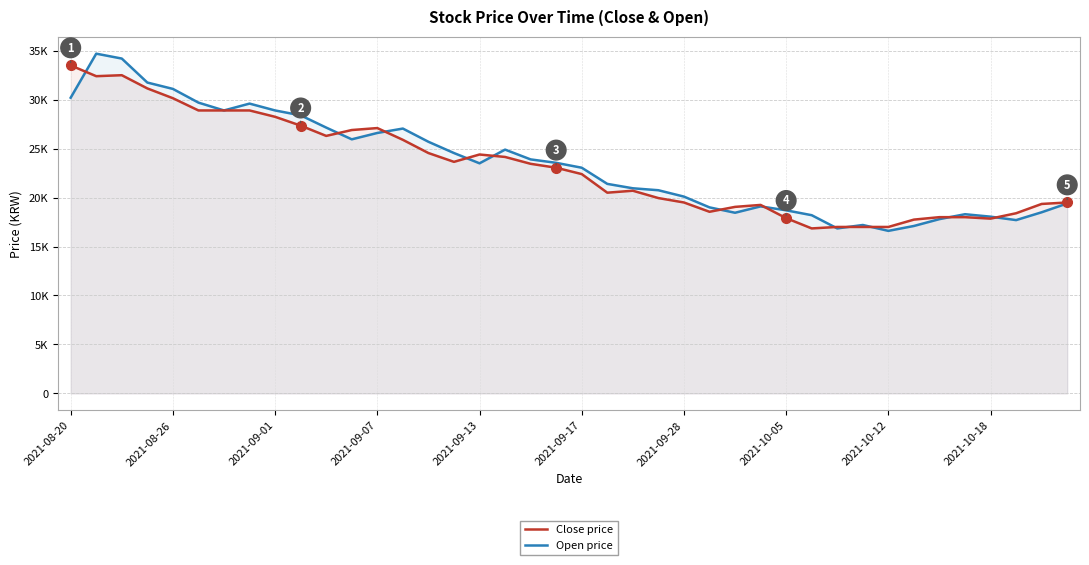

In Close price, how many points are lower than both neighbors (excluding endpoints)?

7